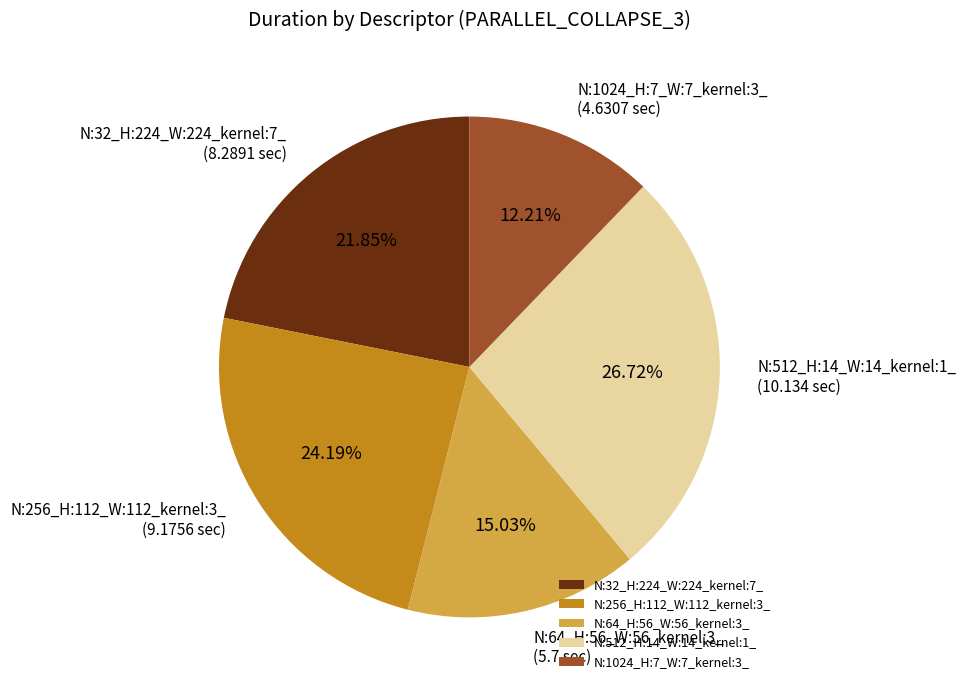

How many segments does this pie chart have?

5